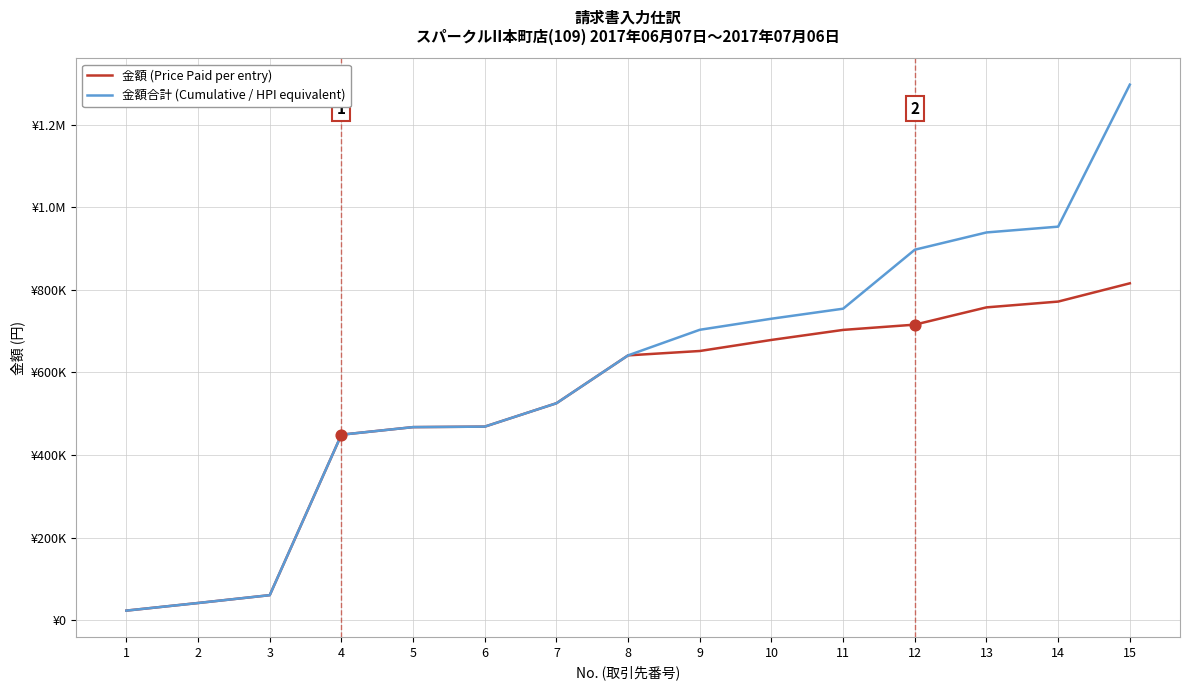

What are all the series names shown in the legend?

金額 (Price Paid per entry), 金額合計 (Cumulative / HPI equivalent)